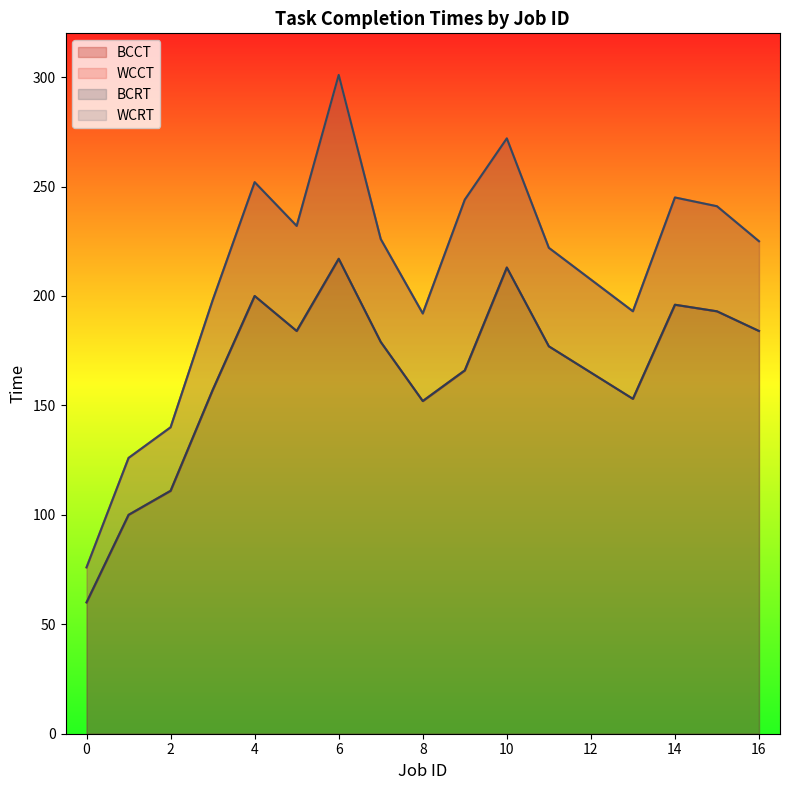

What is the maximum value for BCCT?

217